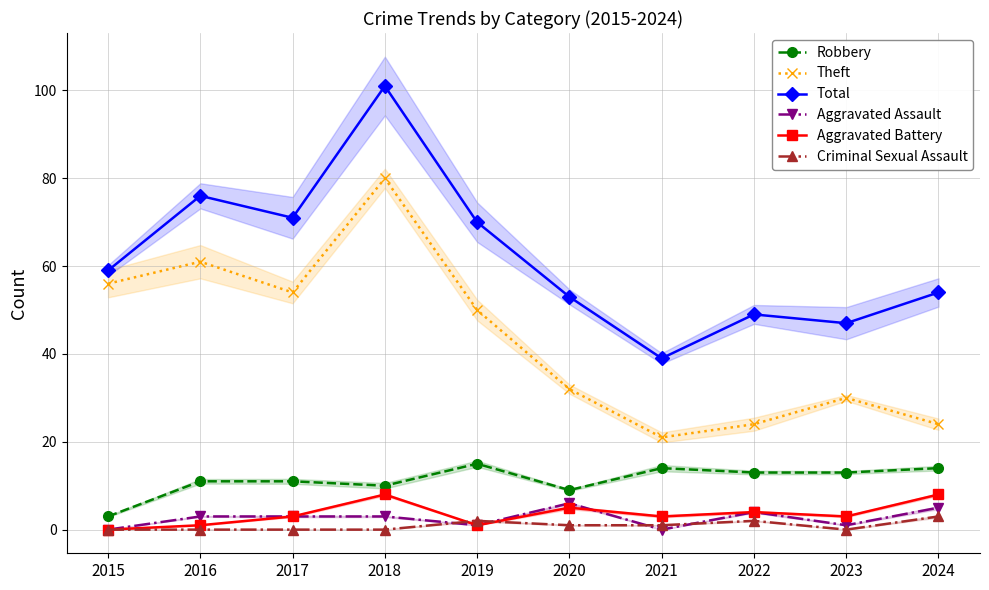

Between which two adjacent categories do Criminal Sexual Assault and Aggravated Battery first intersect?

2018 and 2019